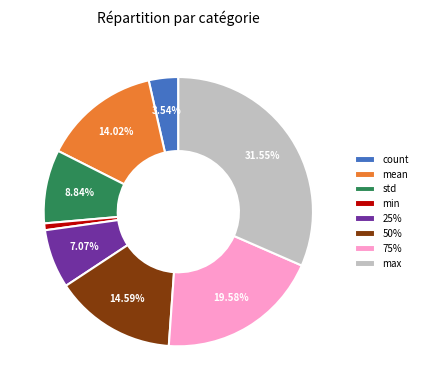

To the nearest percent, what portion does min represent?

1%